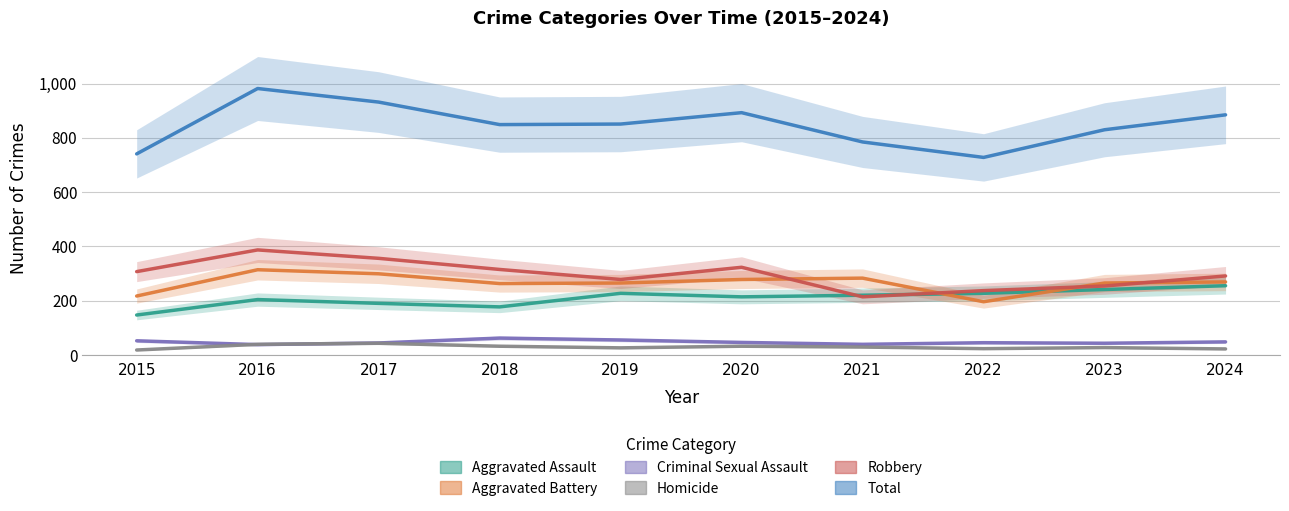

Is this an area chart (filled region under the line)?

No